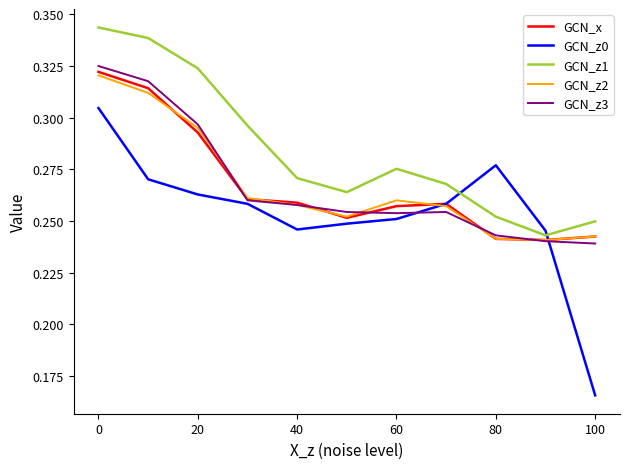

Which series has the widest spread of values?

GCN_z0